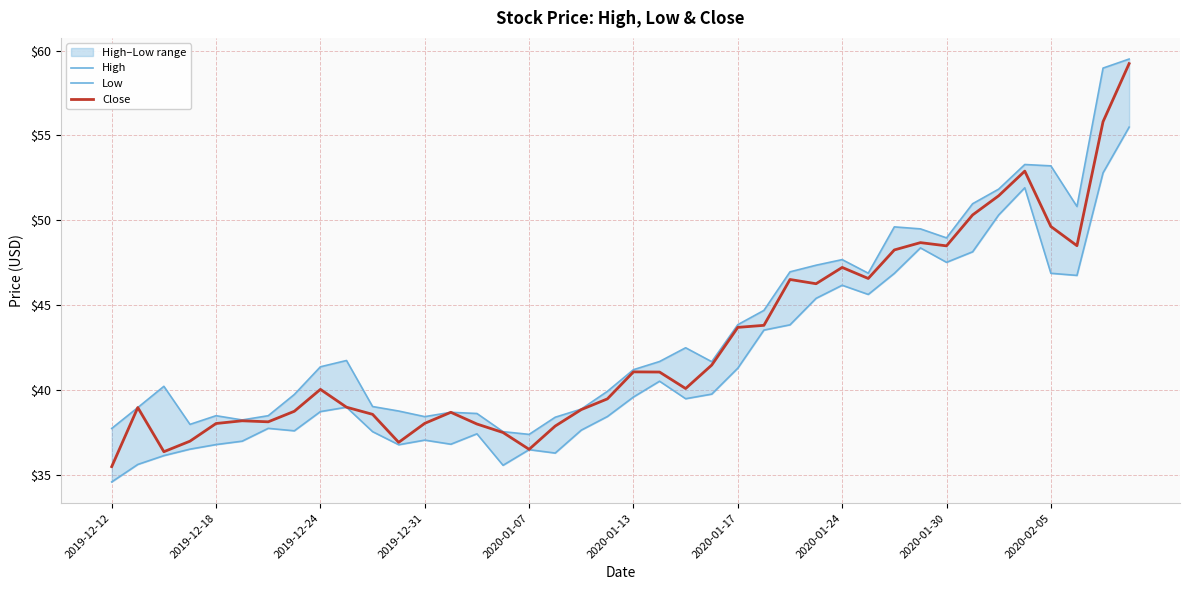

At which label does Close reach its minimum?

2019-12-12